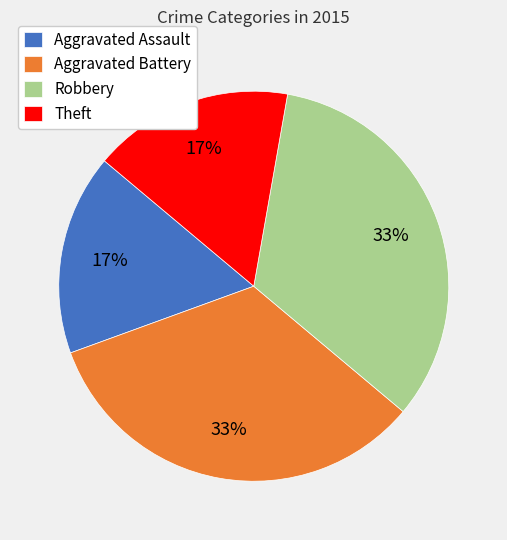

Does Aggravated Battery represent more than half of the total?

No